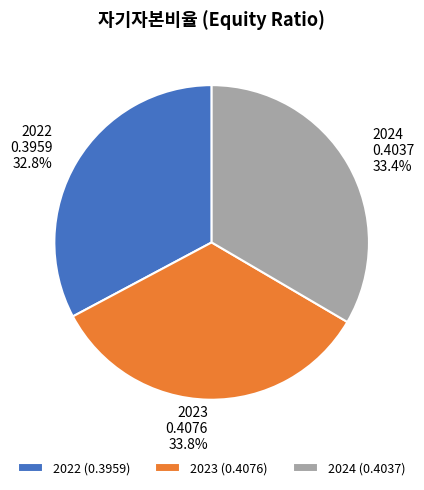

Does any single category account for the majority?

No